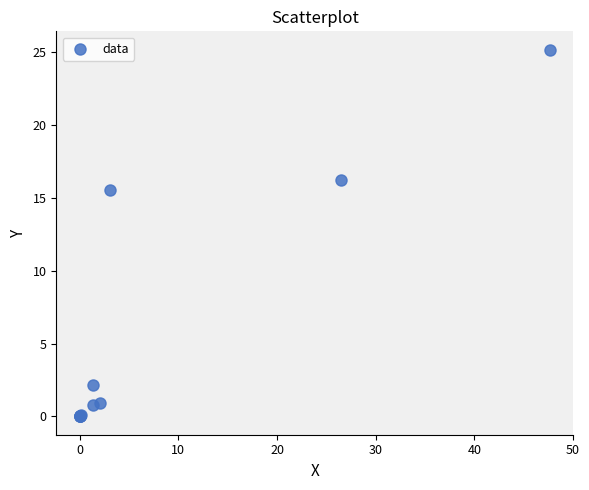

What Y value in the scatter plot is closest to 12?

15.5